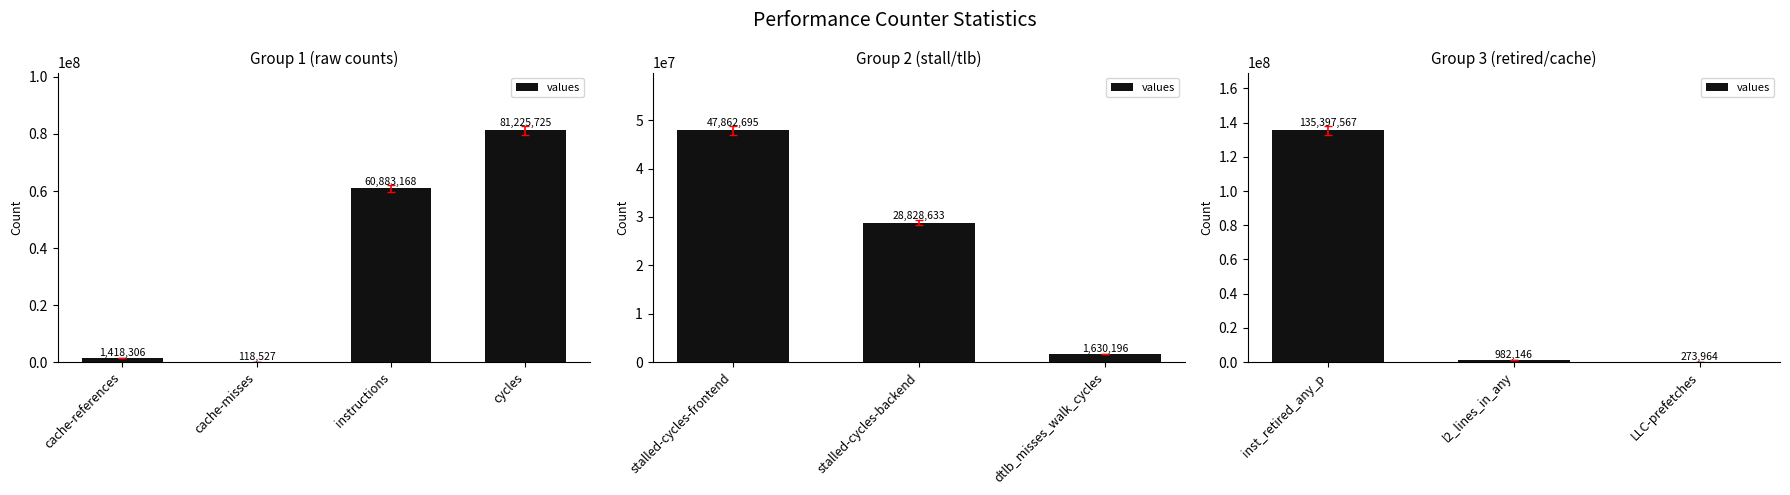

How many data points are less than 982146?

1